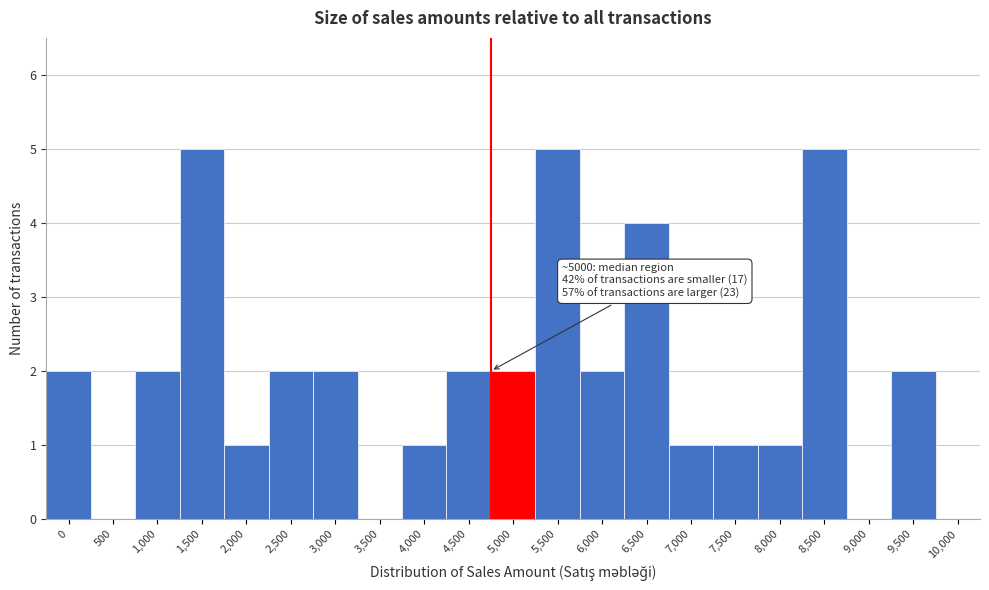

Reading left to right, what are all the values shown in this chart?

0=2	500=0	1,000=2	1,500=5	2,000=1	2,500=2	3,000=2	3,500=0	4,000=1	4,500=2	5,000=2	5,500=5	6,000=2	6,500=4	7,000=1	7,500=1	8,000=1	8,500=5	9,000=0	9,500=2	10,000=0